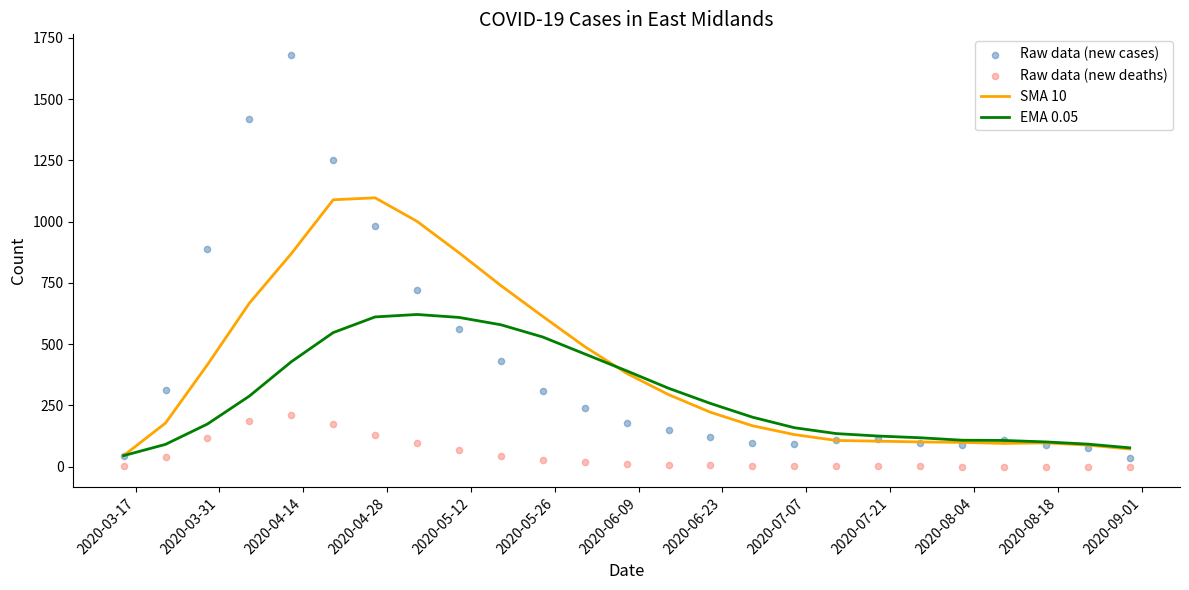

Which series contains the lowest Y value?

Raw data (new deaths)